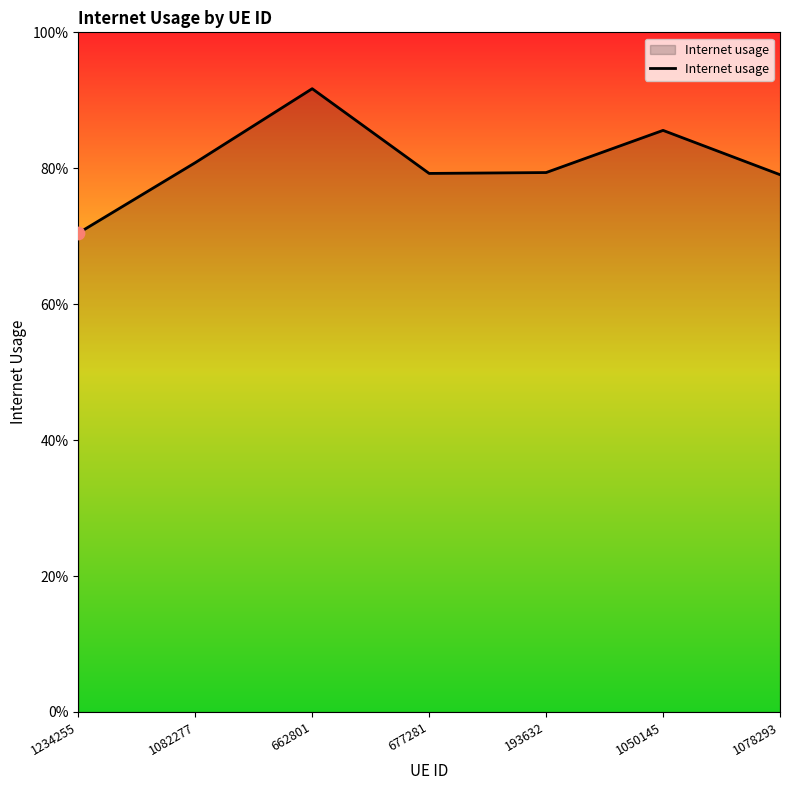

What is the change in value from 1234255 to 662801?

+0.2